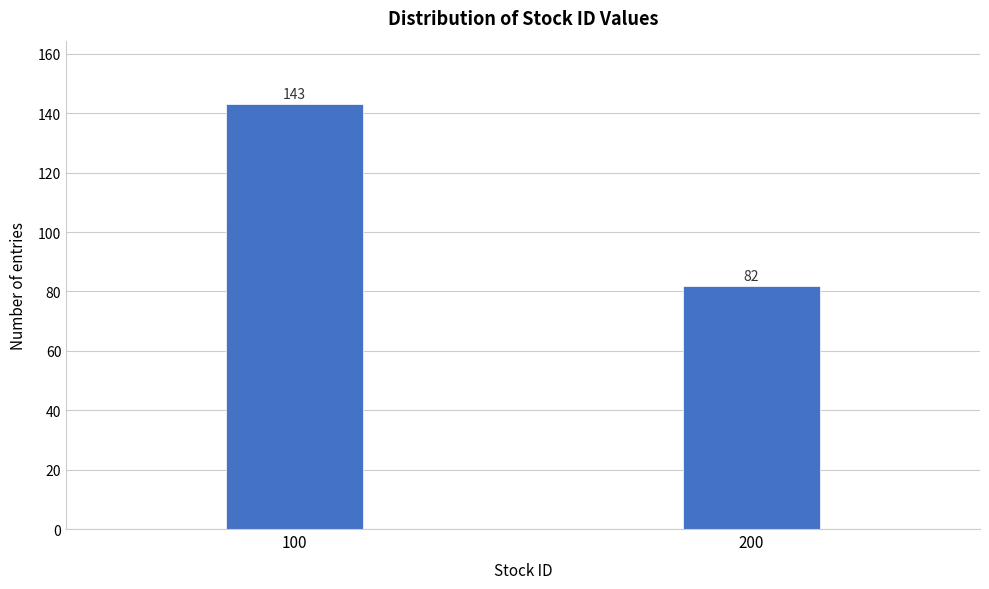

Reading left to right, transcribe all the data shown in this chart.

143	82